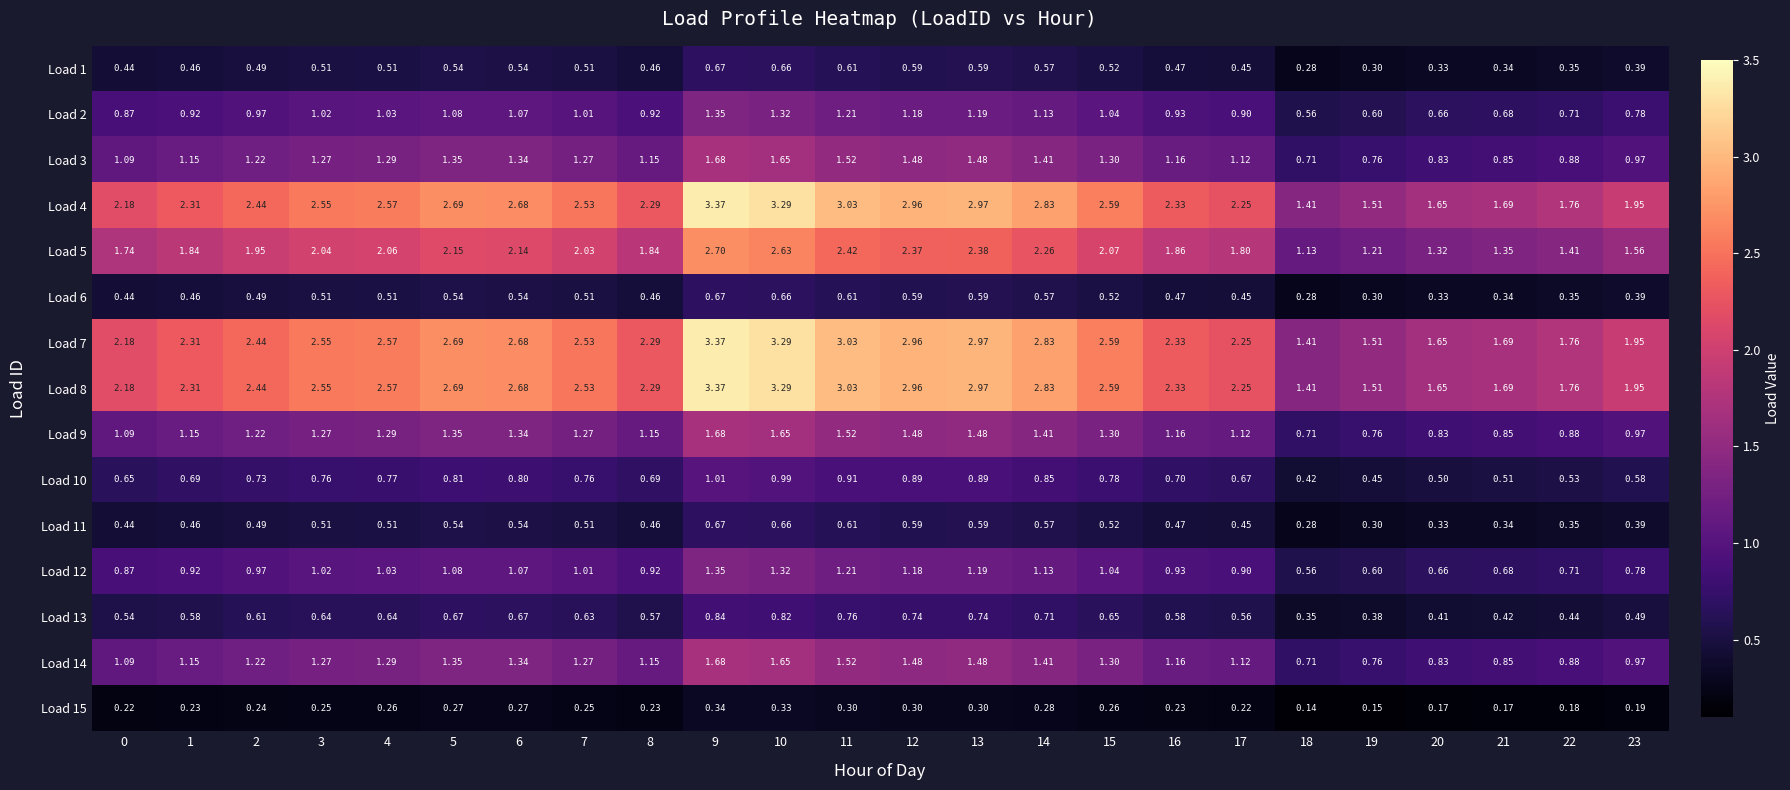

At which category is the sum across all series the highest?

9